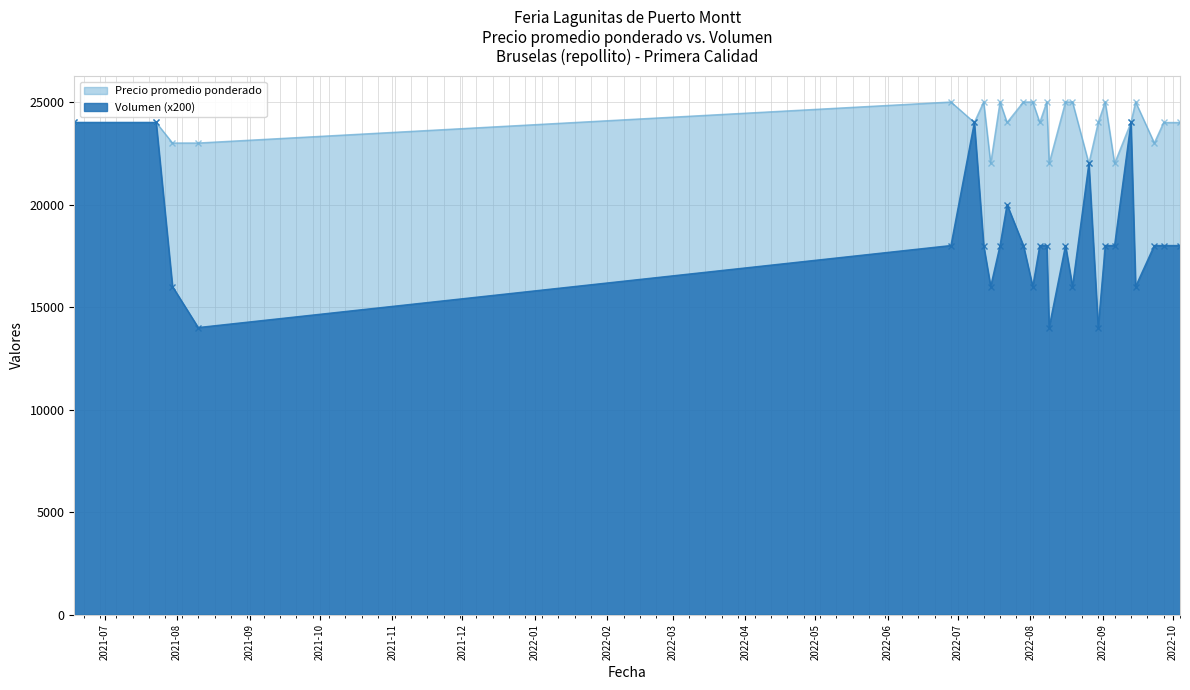

How many interior local peaks does the Volumen series have?

5